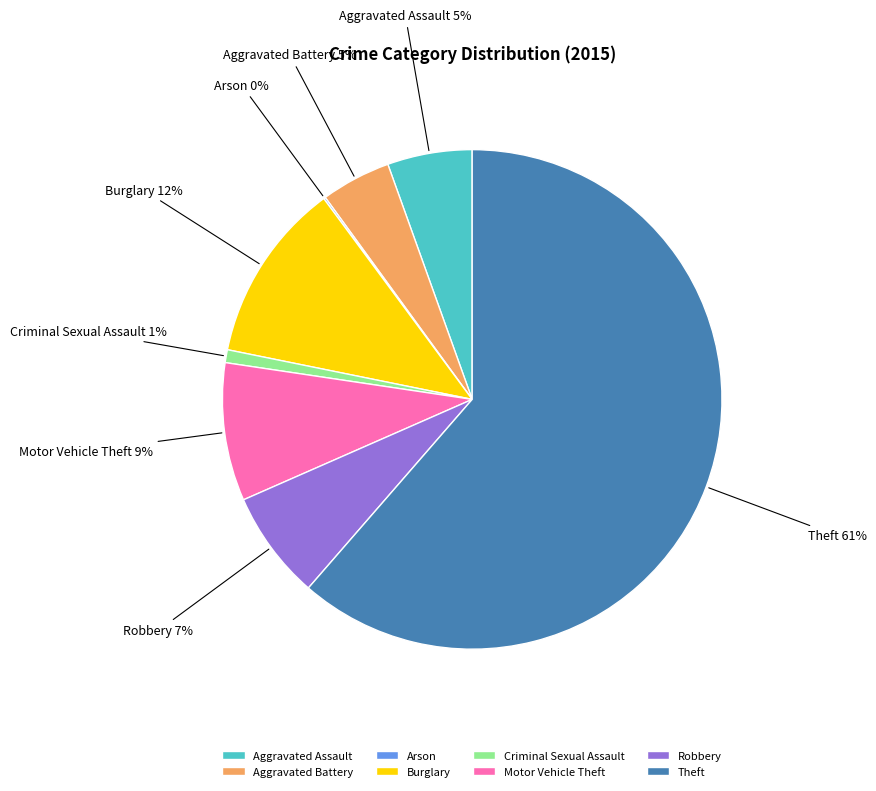

What is the largest slice in the pie chart?

Theft